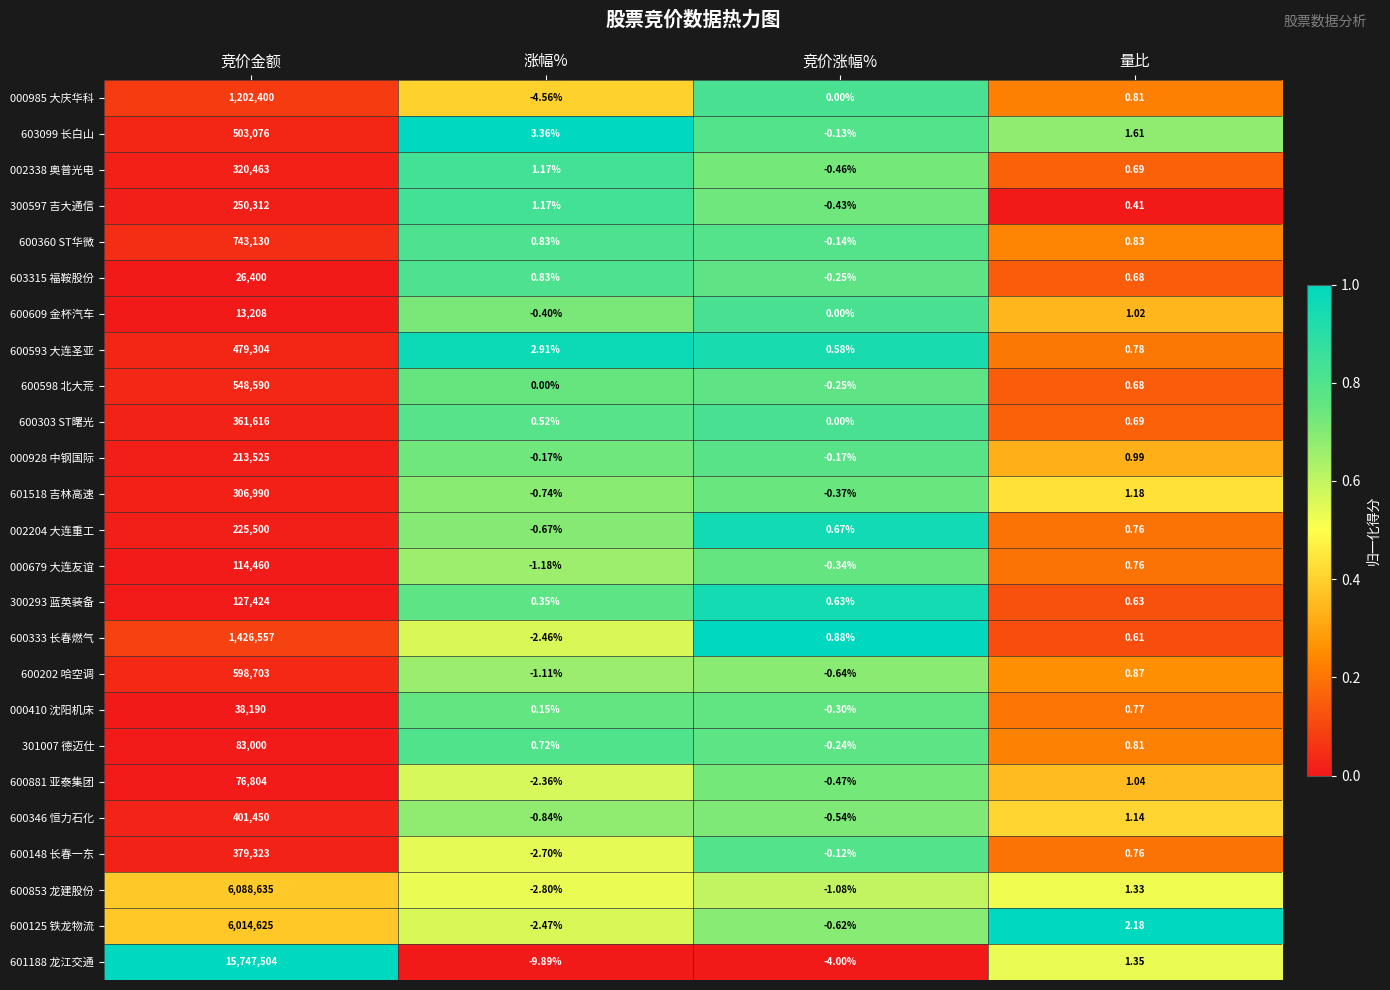

Where does the 601518 吉林高速 series first go above 1?

竞价金额